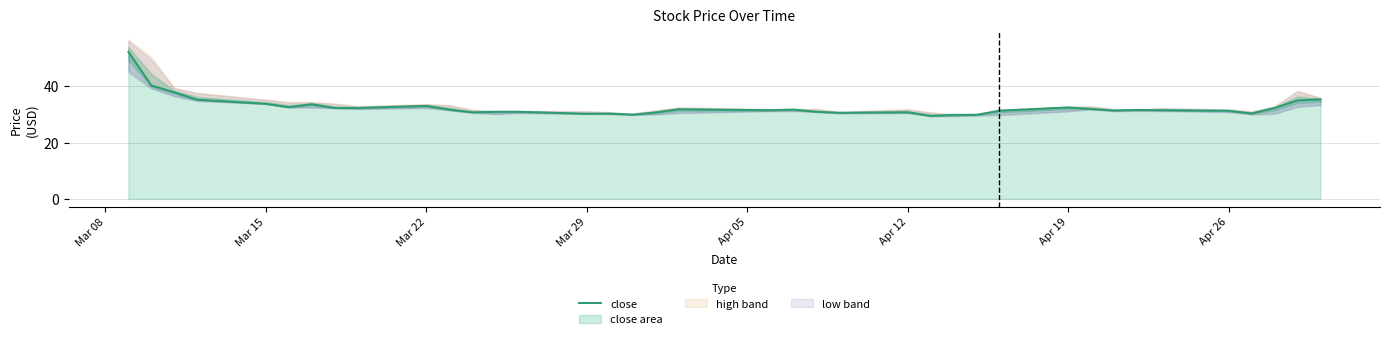

What is the minimum value shown in the chart?

29.4